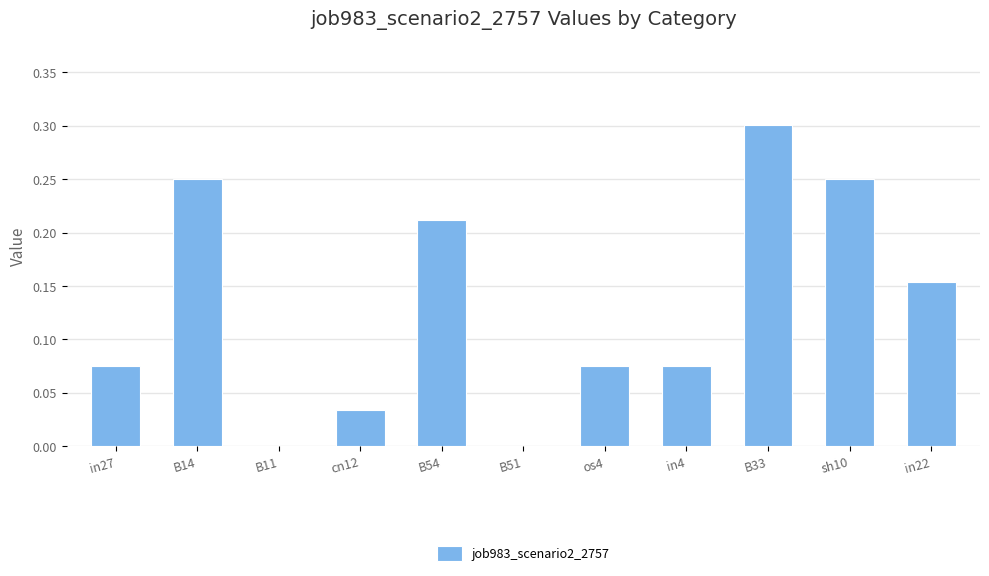

What is the sum of all values?

1.4